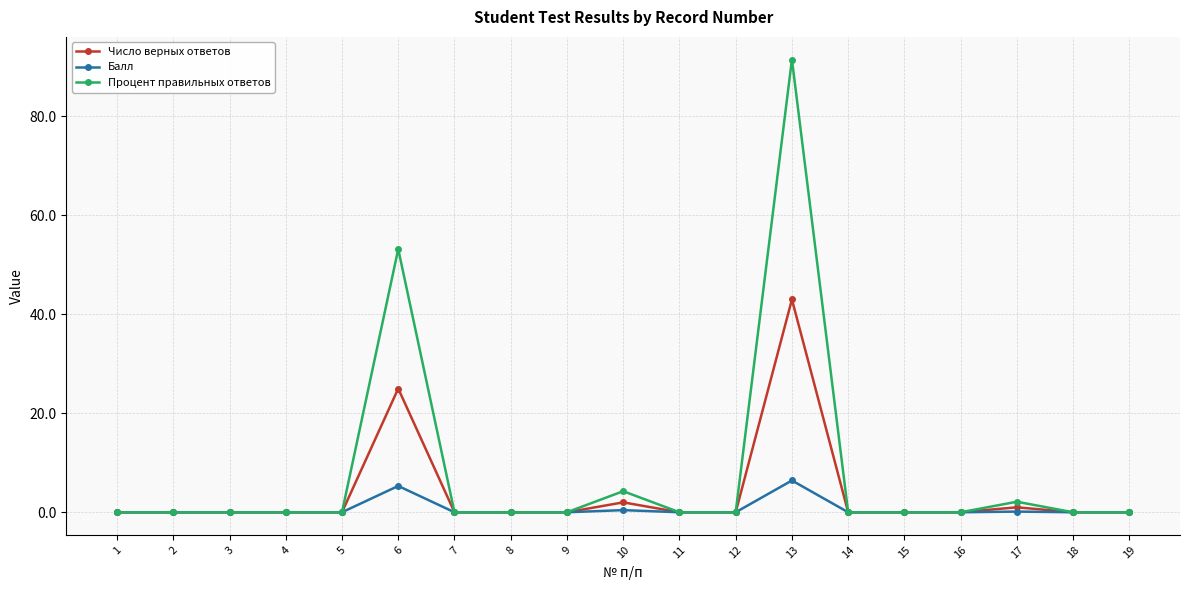

What is the difference between the maximum and minimum values in the Число верных ответов series?

43.0